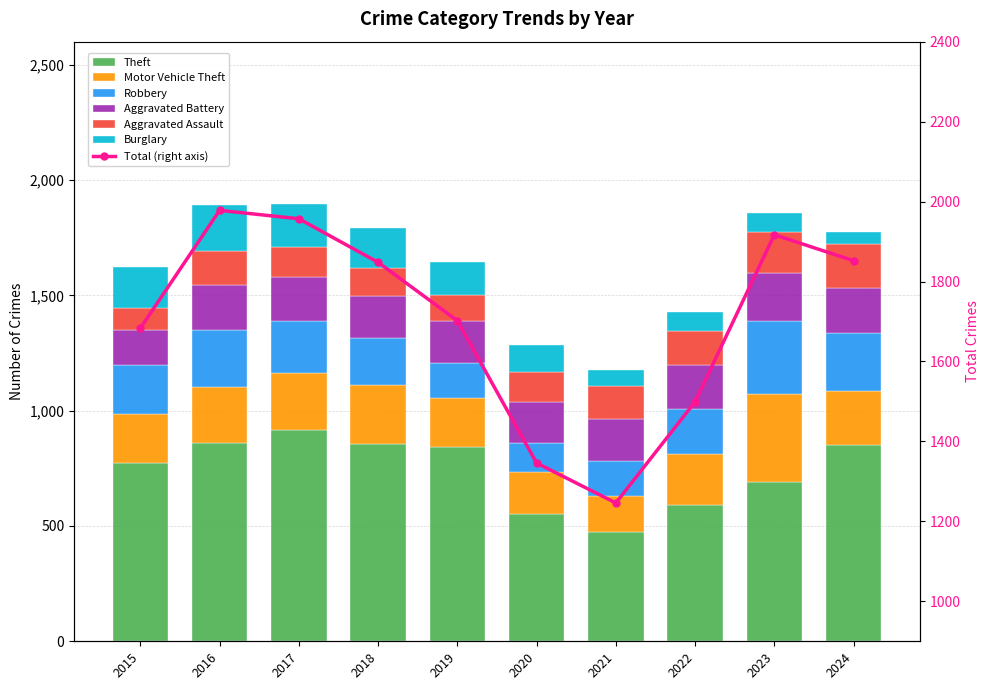

What is the total value across all series at 2022?

1427